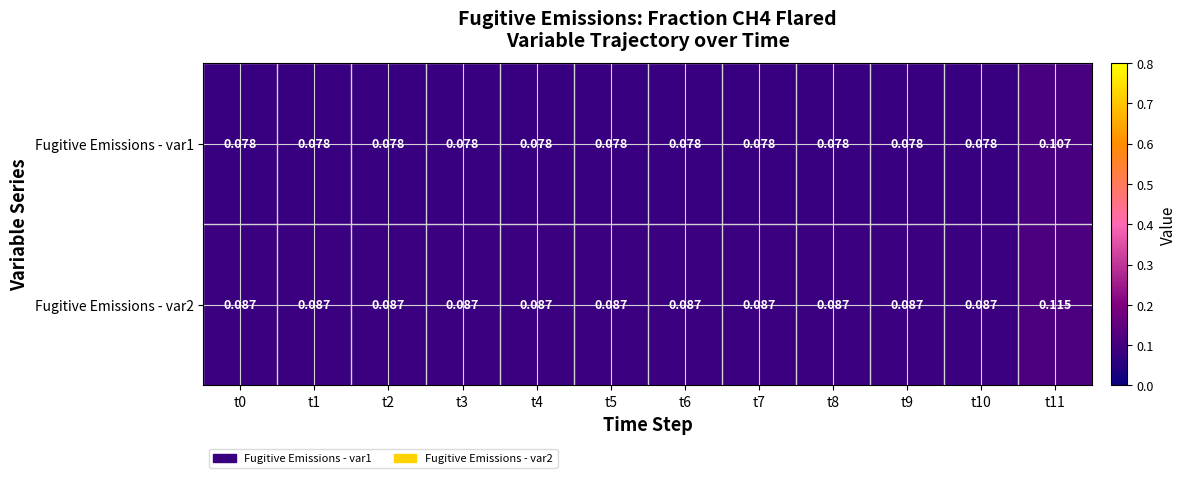

Which series has the largest total across all categories?

Fugitive Emissions - var2